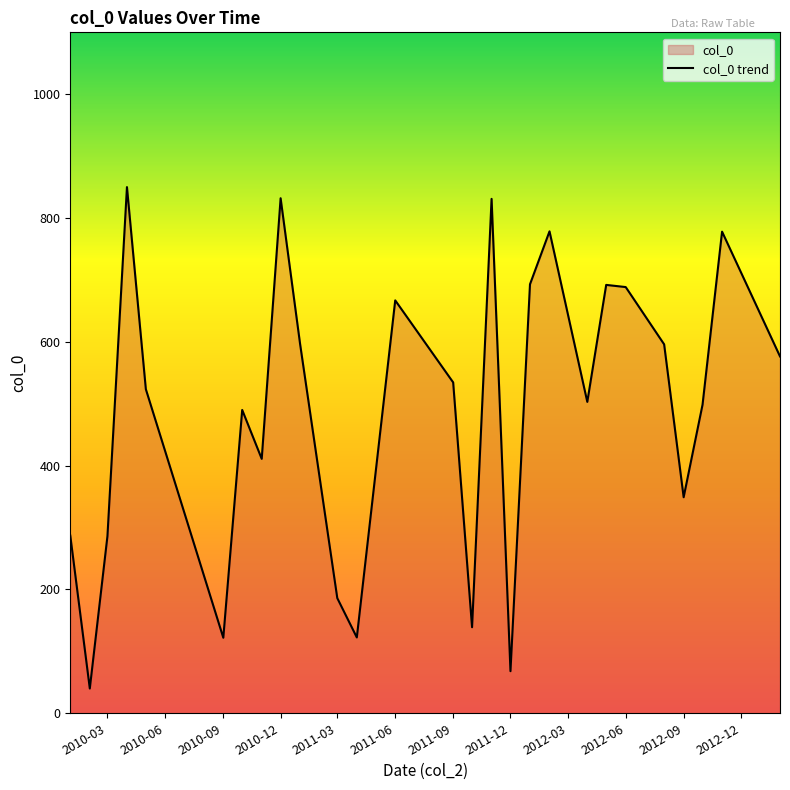

What is the difference between the maximum and minimum values?

810.0